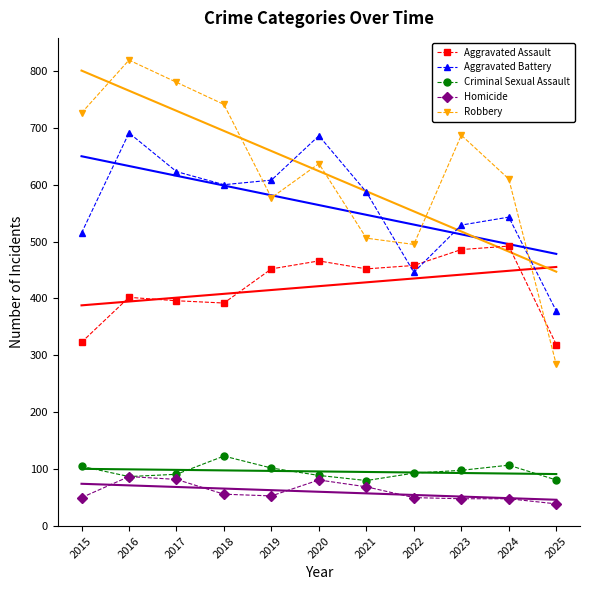

At which category does Criminal Sexual Assault reach its first local valley?

2016